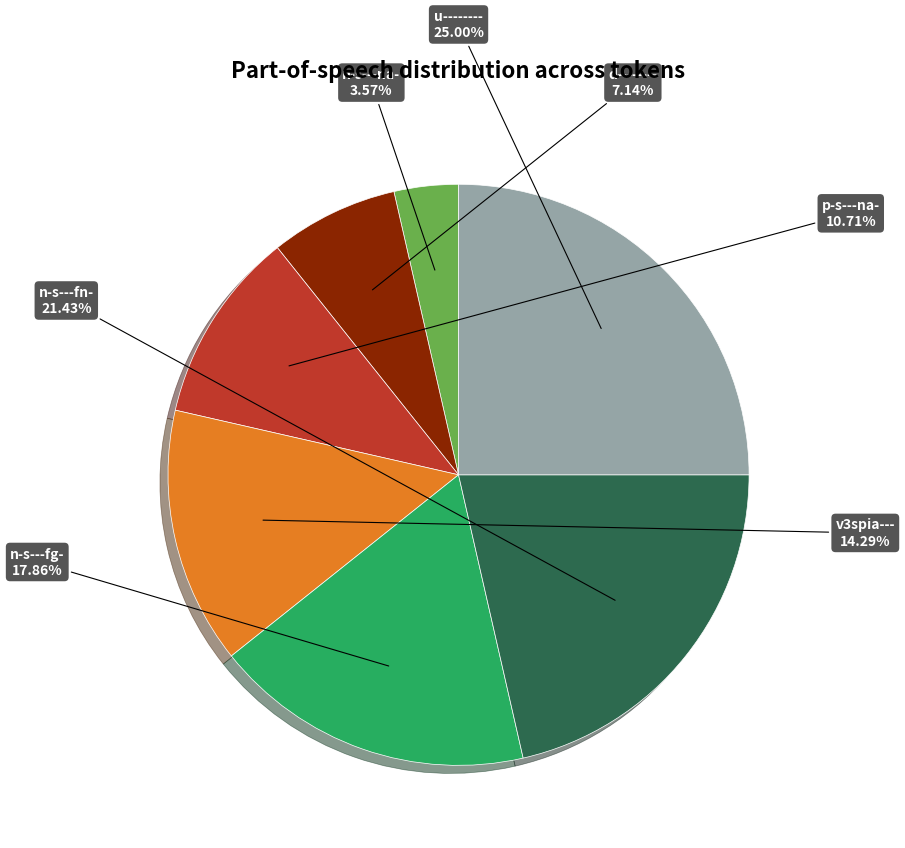

How many slices are in this pie chart?

7